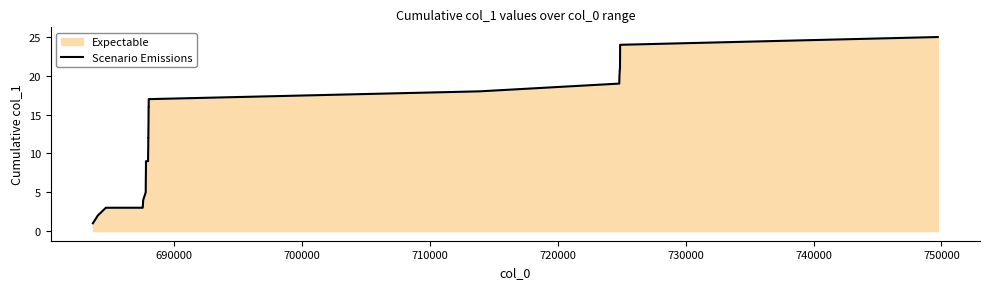

What is the maximum value shown in the chart?

25